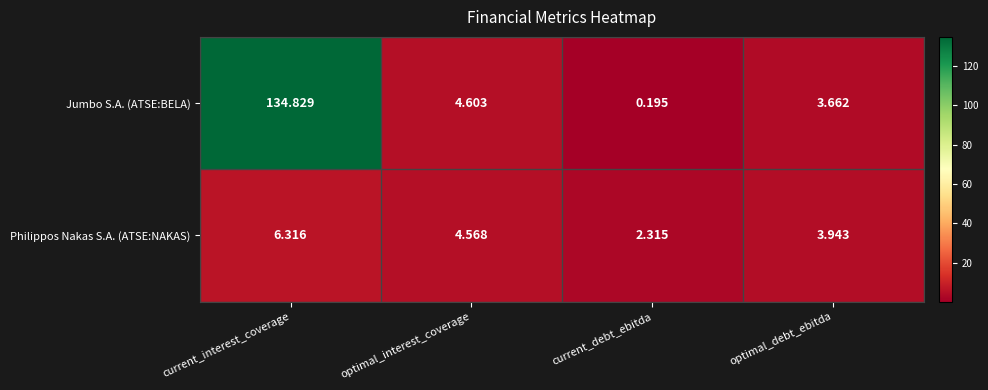

At which category is the sum across all series the highest?

current_interest_coverage